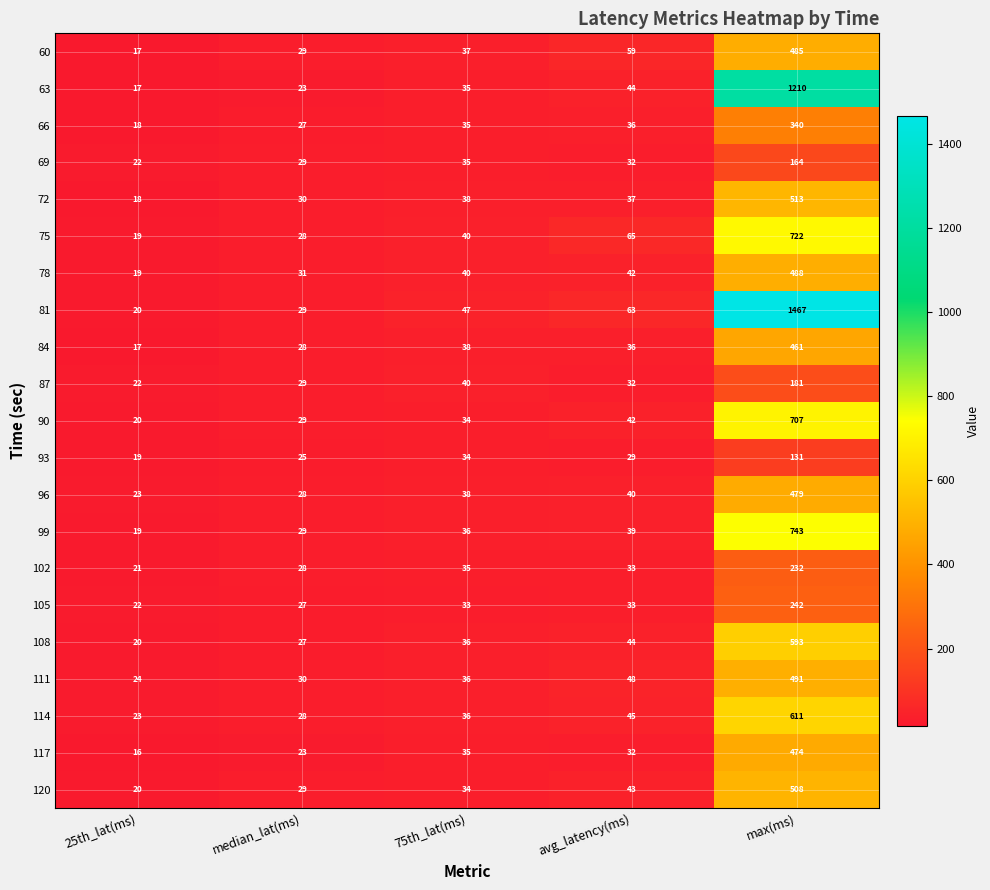

What is the difference between the highest and lowest values at 25th_lat(ms)?

8